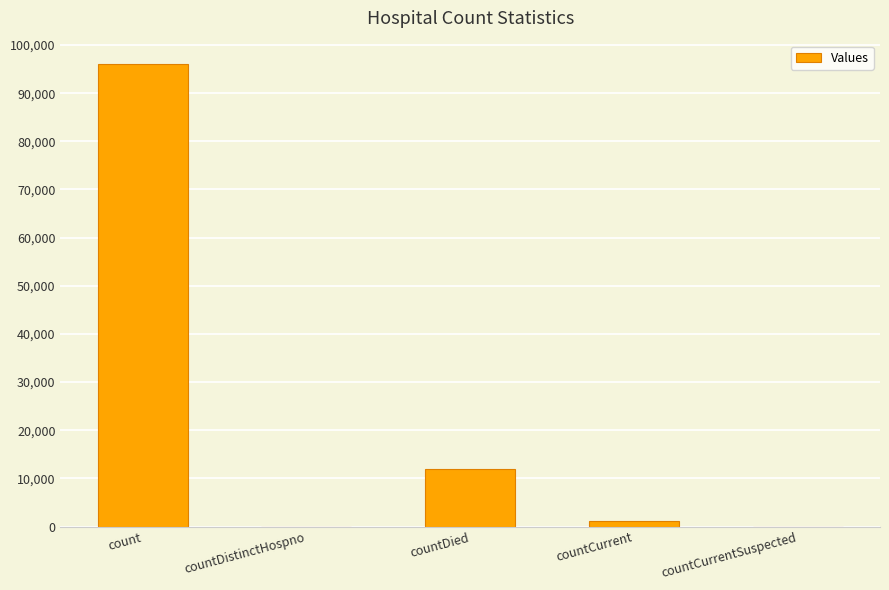

Are the bars grouped side by side (vs. stacked)?

No